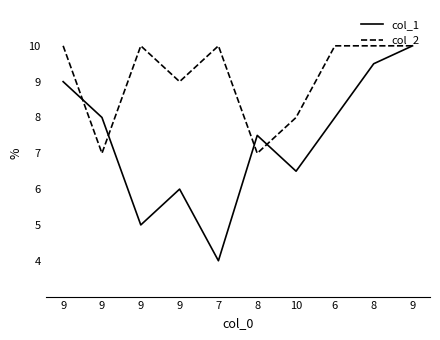

After their last crossing, which series has the higher values: col_2 or col_1?

col_2